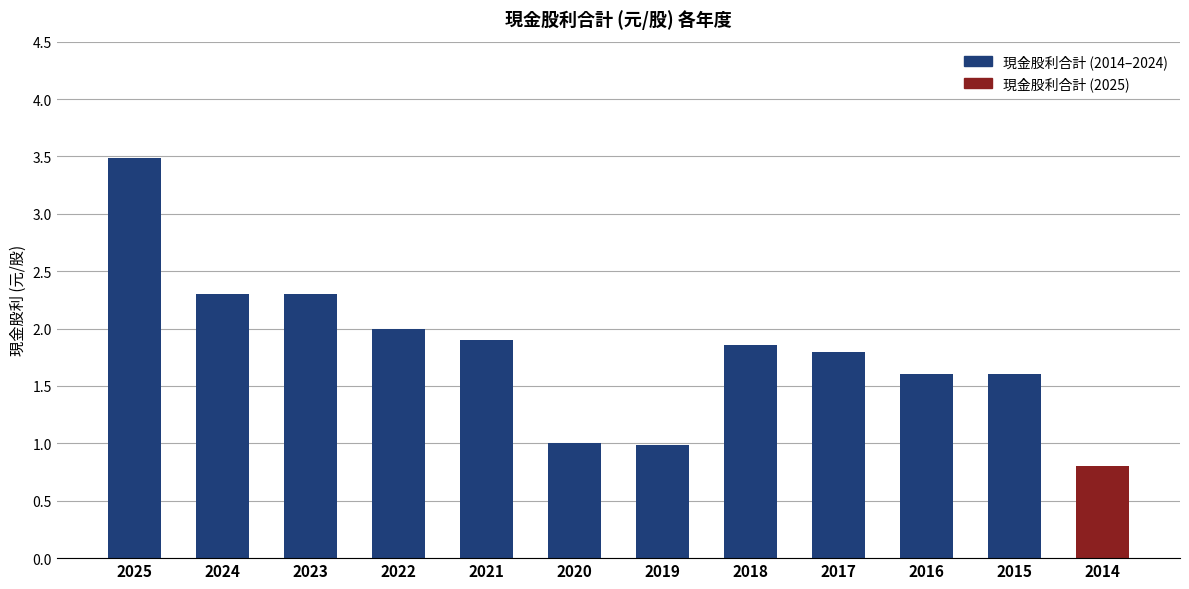

At which label is the value closest to 2?

2022